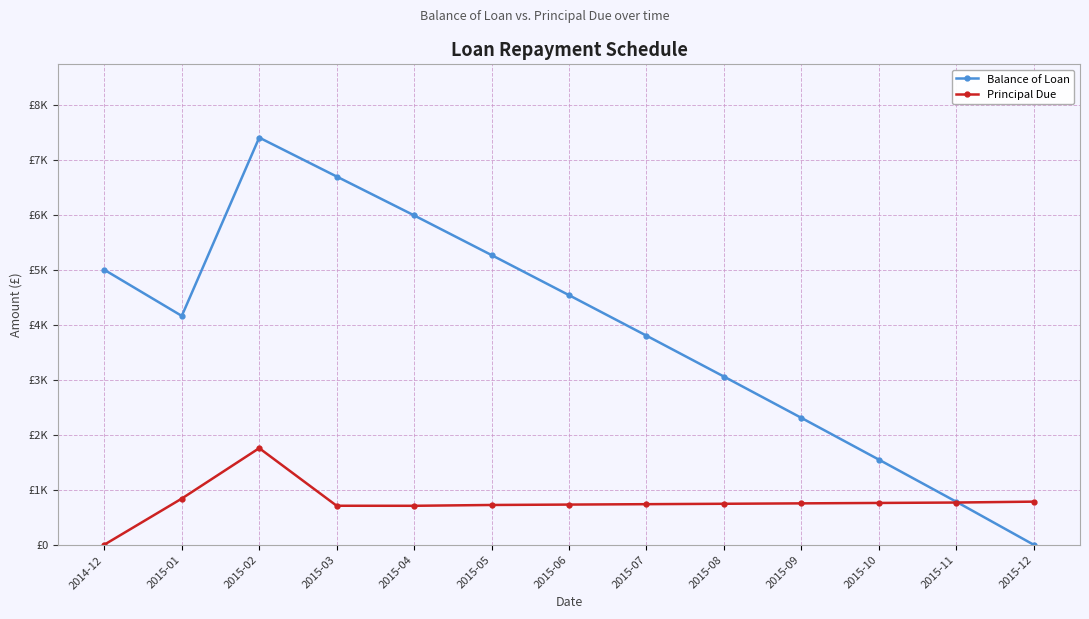

What are all the series names shown in the legend?

Balance of Loan, Principal Due